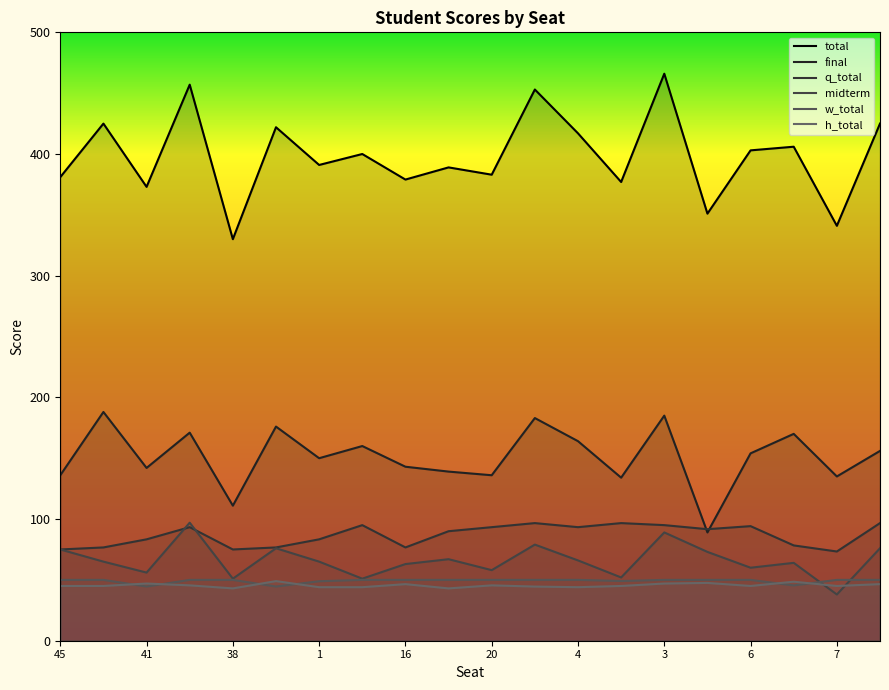

Which series has the largest total across all categories?

total